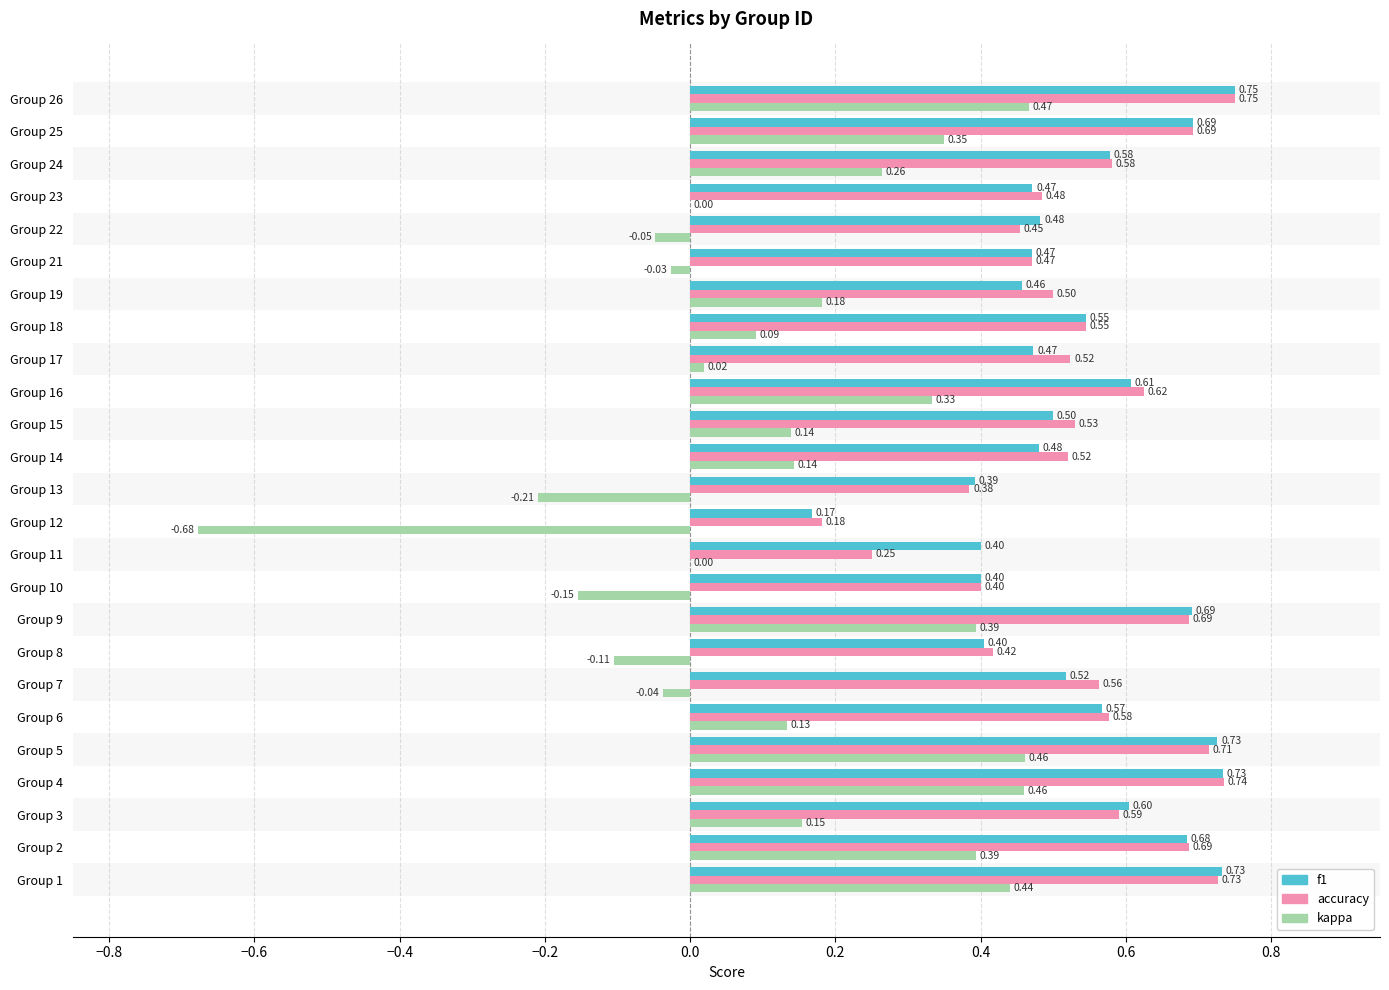

What is the sum of the kappa values at Group 1 and Group 19?

0.6